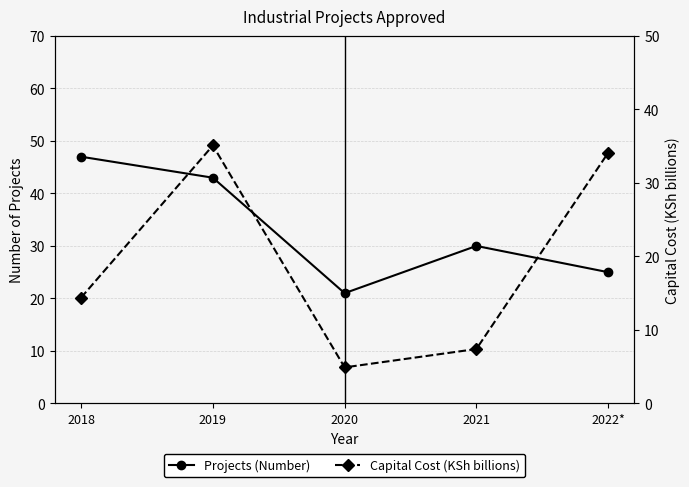

Count the number of categories in the chart.

5